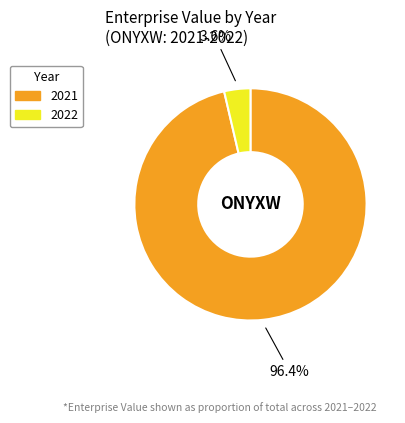

What is the smallest slice in the pie chart?

2022